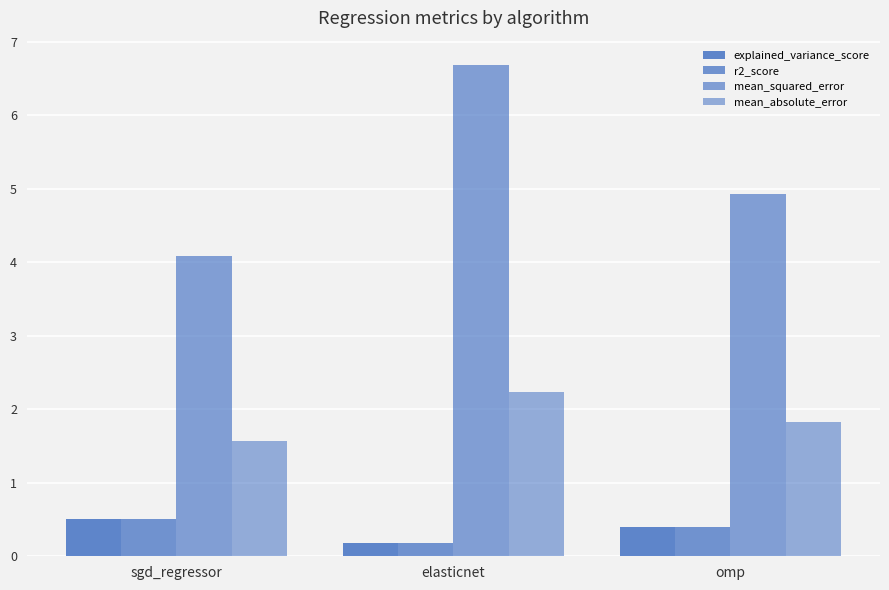

Rank the series at omp from highest to lowest value.

mean_squared_error, mean_absolute_error, explained_variance_score, r2_score